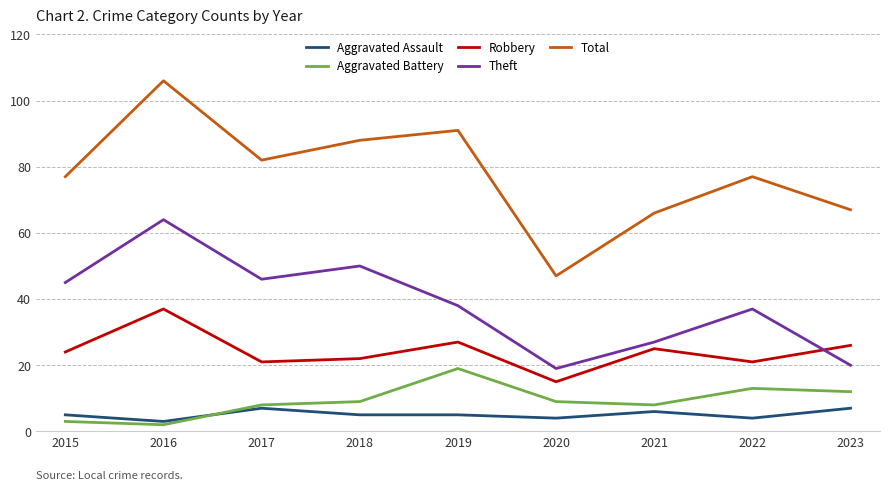

What is the value of the Aggravated Battery point at the 4th from the left?

9